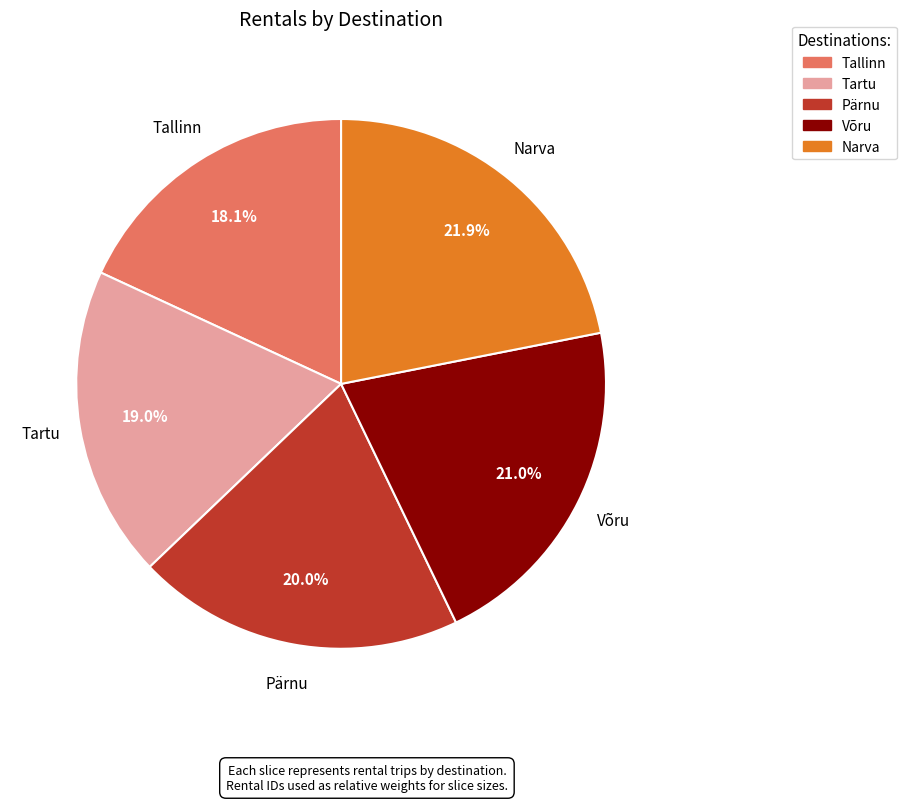

Is the sum of Pärnu and Võru greater than half?

No